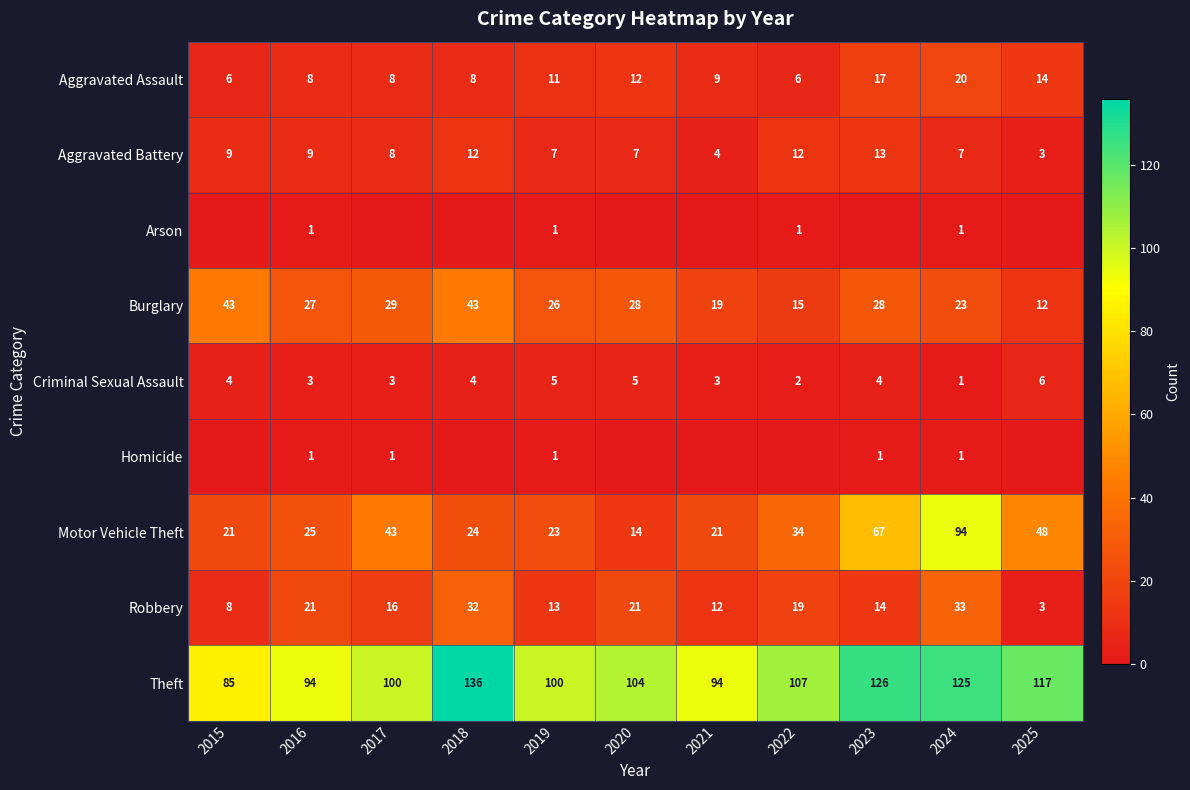

The Burglary series shows 8 at 2024. True or false?

False